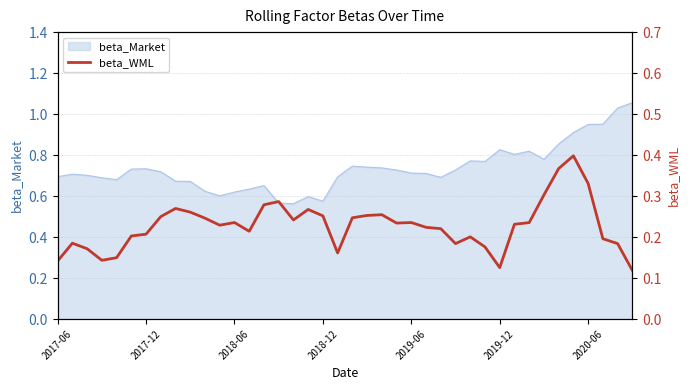

Is it true that the value at 27 is 0.2?

True